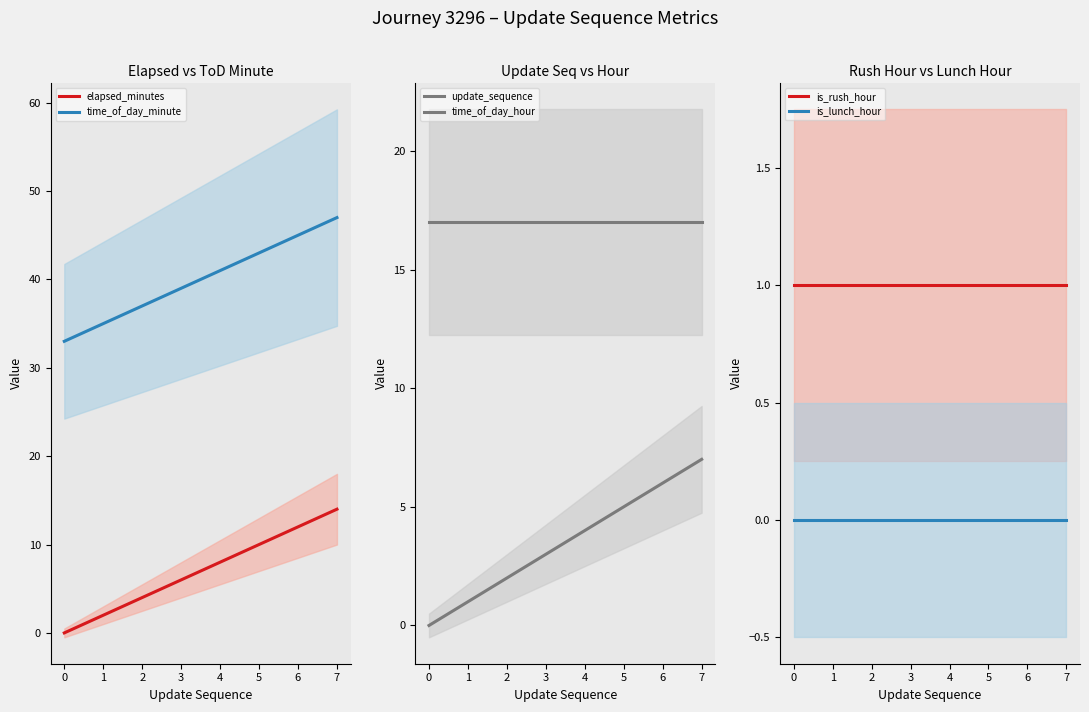

How many positive values does the elapsed_minutes series have?

7